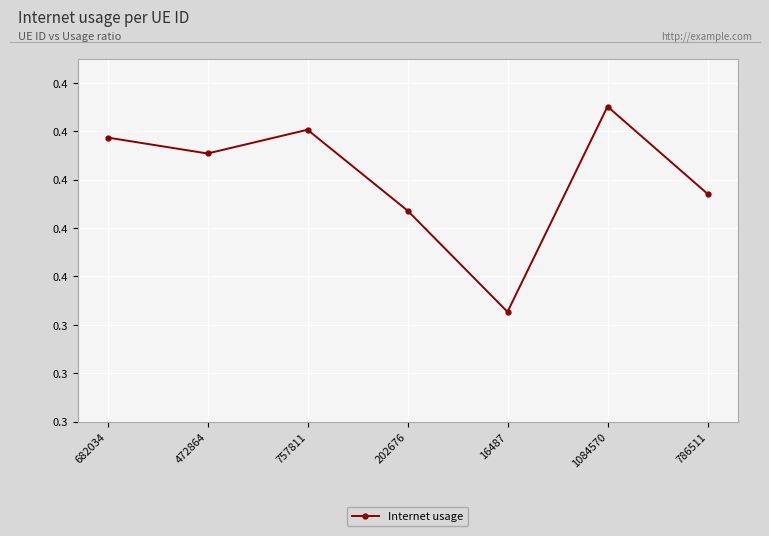

Reading left to right, what are all the values shown in this chart?

0.4	0.4	0.4	0.4	0.3	0.4	0.4